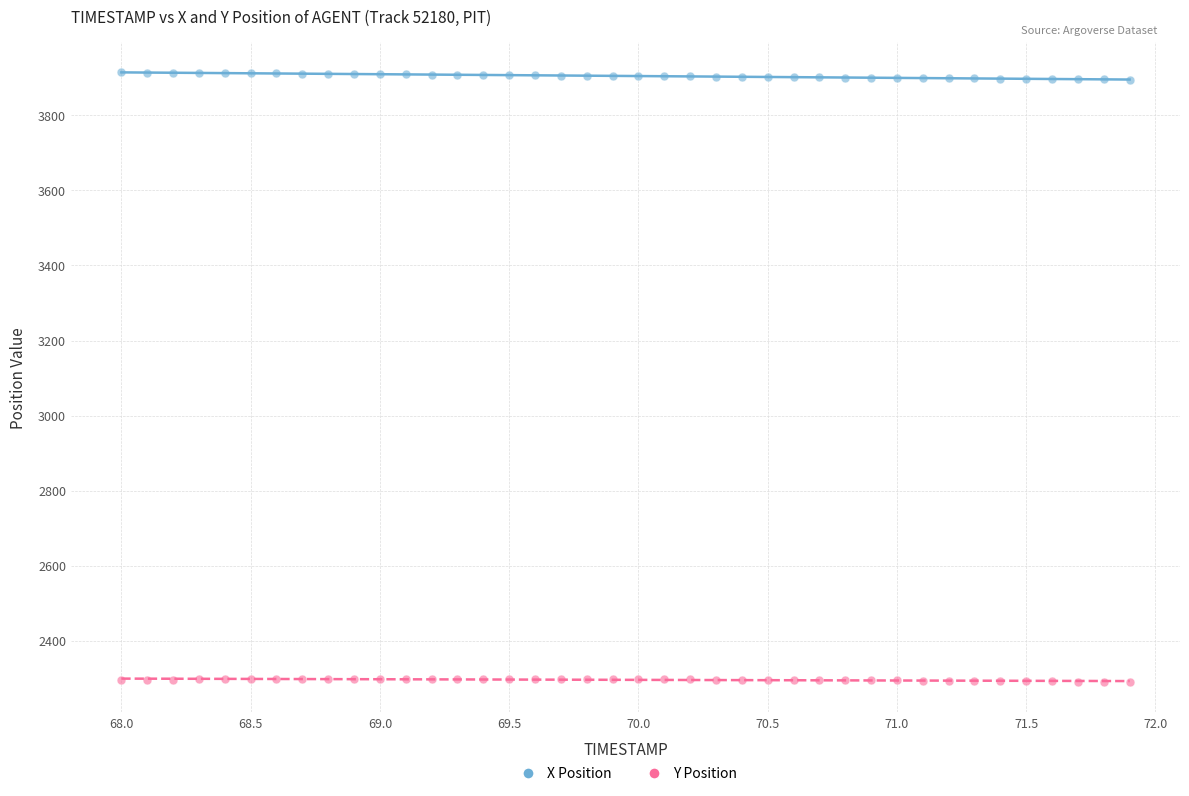

What are all the series names shown in the legend?

X Position, Y Position